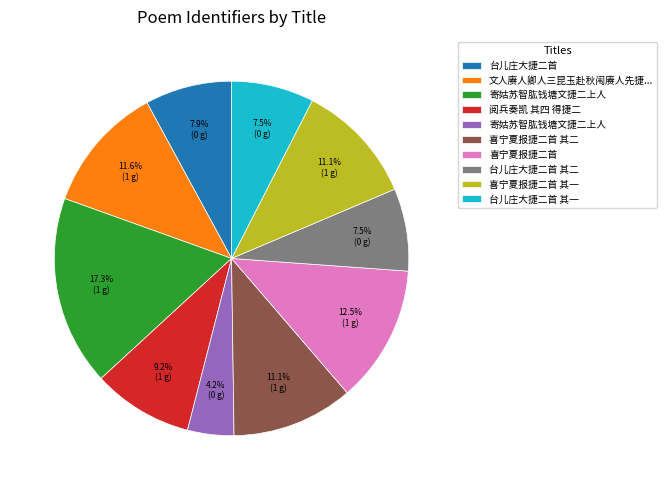

How many segments does this pie chart have?

10